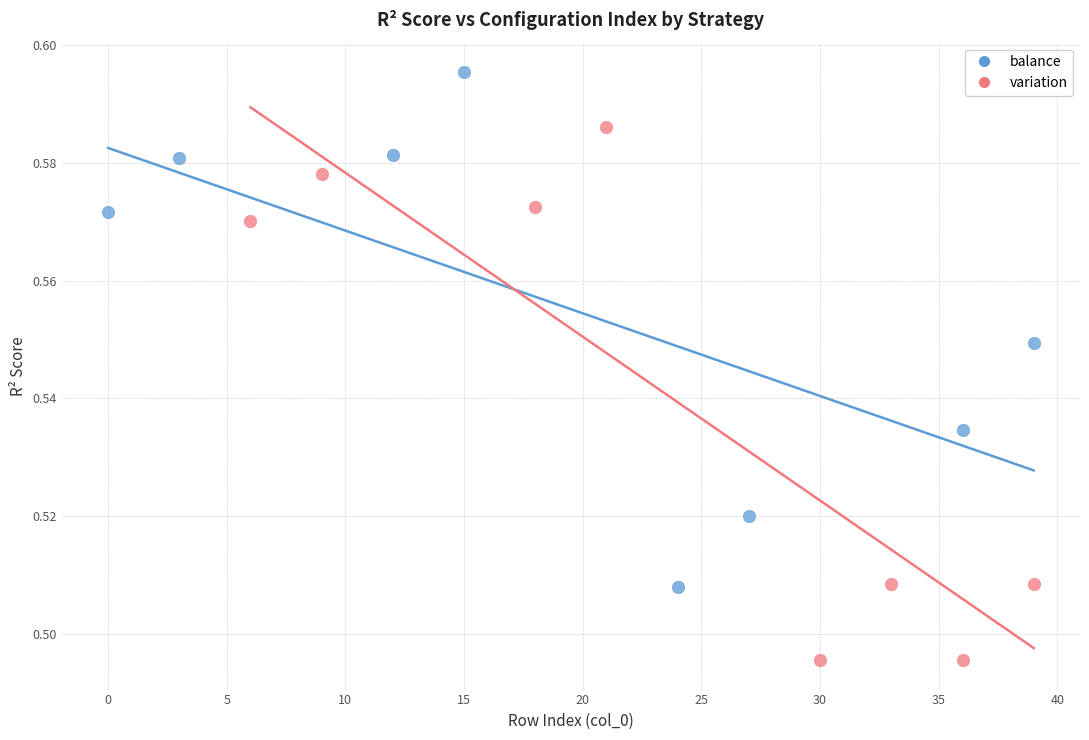

Which series contains the highest Y value?

balance